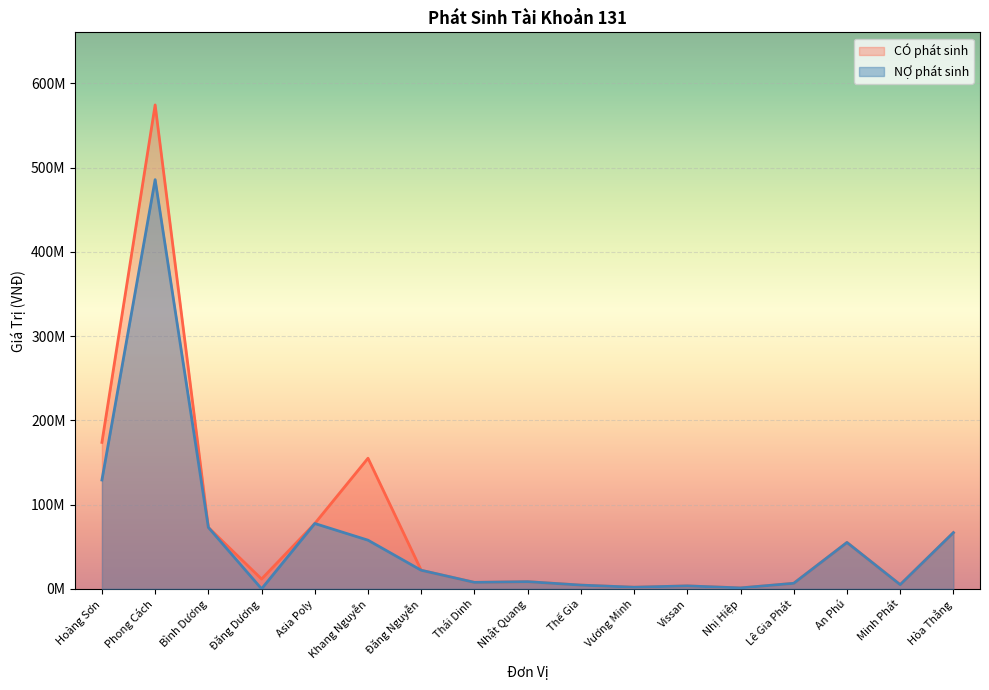

Rank the categories by CÓ phát sinh value from lowest to highest.

Nhị Hiệp, Vương Minh, Vissan, Thế Gia, Minh Phát, Lê Gia Phát, Thái Dinh, Nhật Quang, Đăng Dương, Đăng Nguyễn, An Phú, Hòa Thắng, Bình Dương, Asia Poly, Khang Nguyễn, Hoàng Sơn, Phong Cách